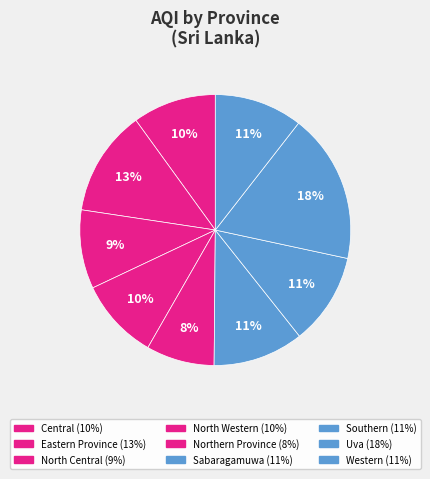

Does North Western represent more than half of the total?

No